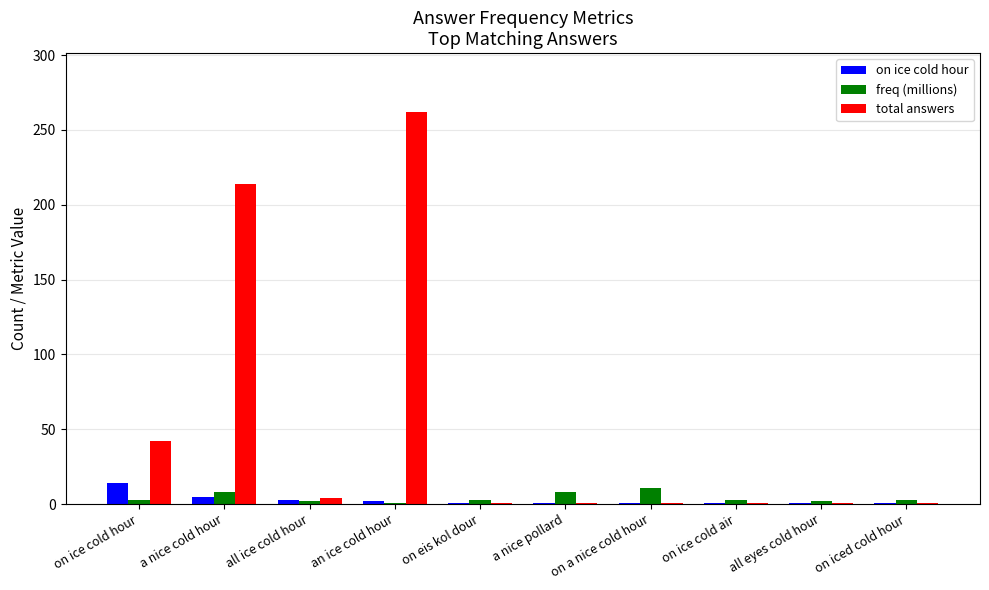

What is the sum of the freq (millions) values at on a nice cold hour and on ice cold air?

13.5